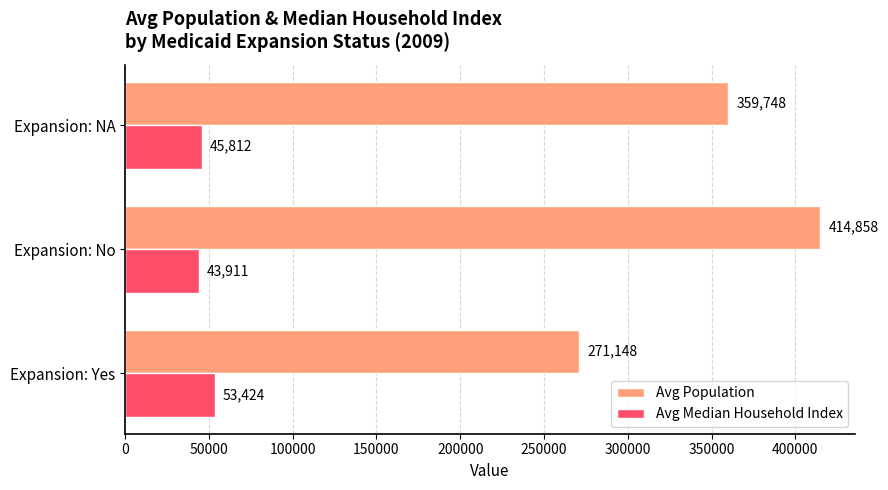

True or false: Avg Population has a value of 125201.5 at Expansion: NA.

False